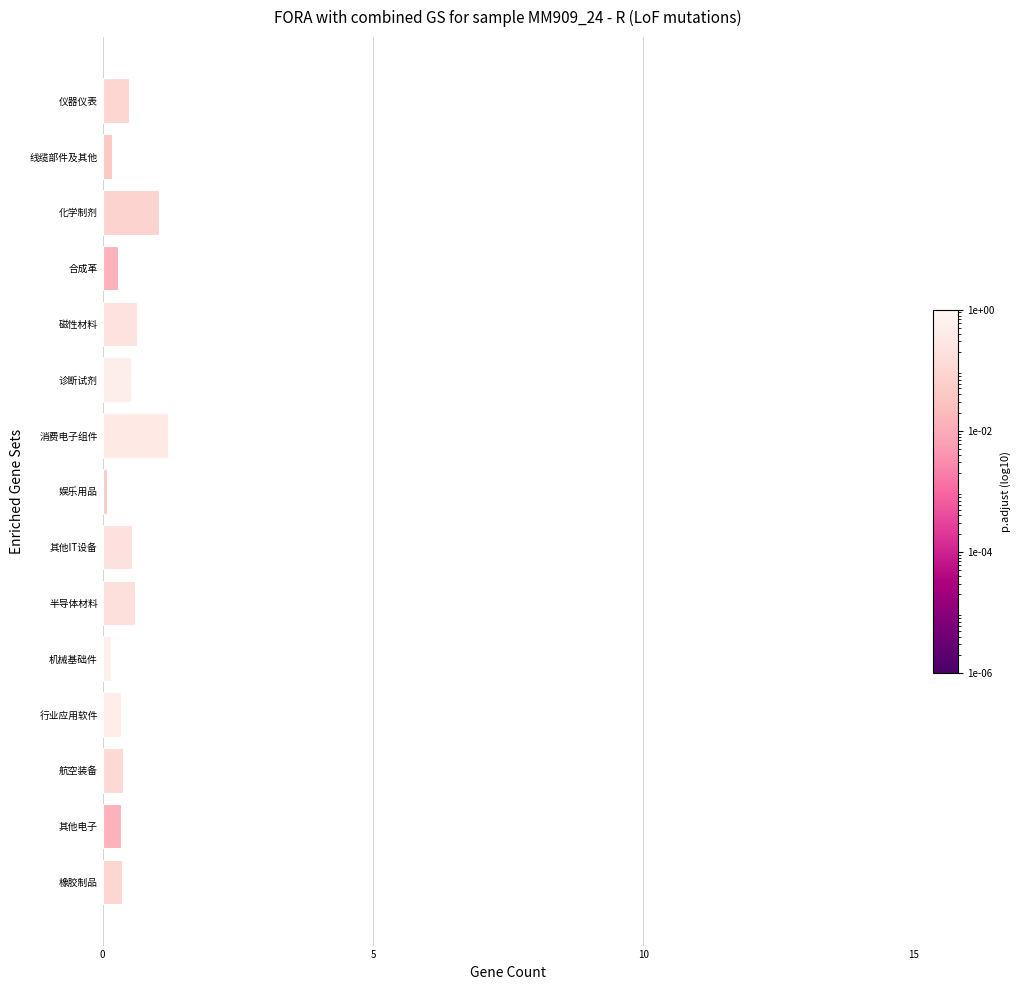

What is the difference between the maximum and minimum values?

1.1